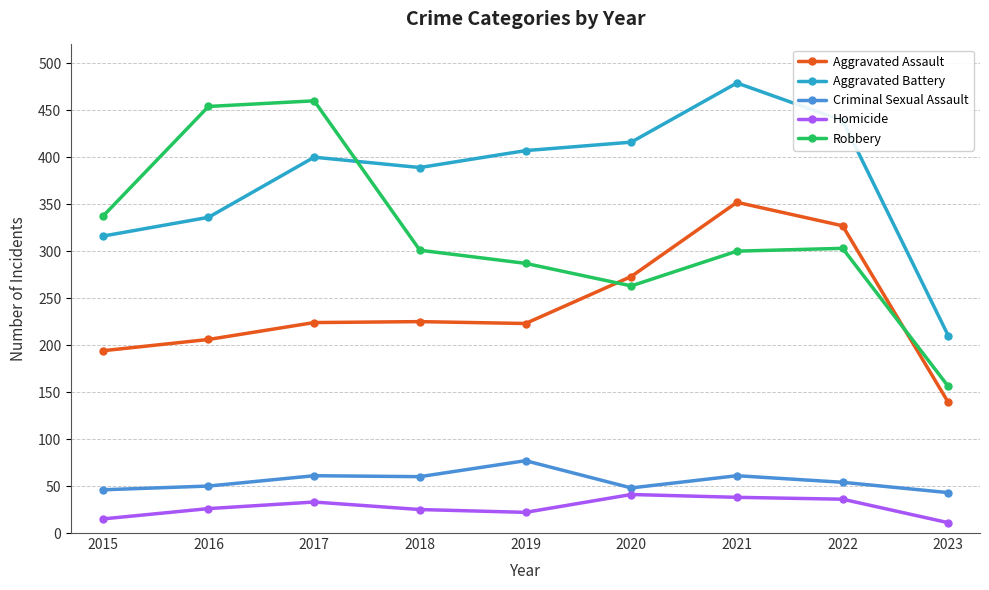

In Aggravated Assault, how many points are lower than both neighbors (excluding endpoints)?

1